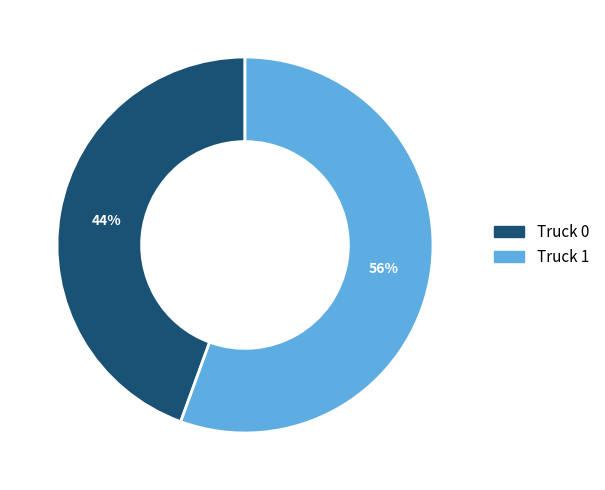

Which category accounts for the majority?

Truck 1